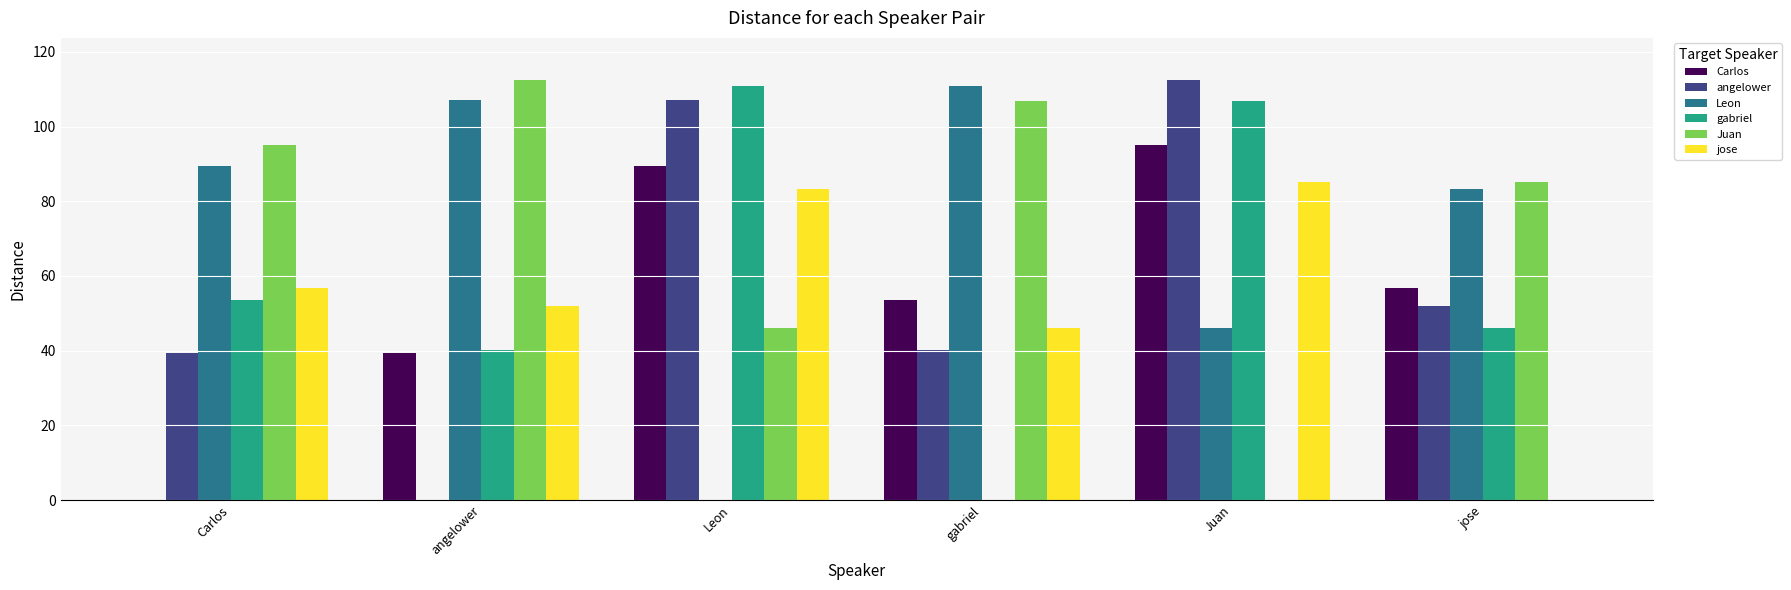

Which category has the highest value in the angelower series?

Juan